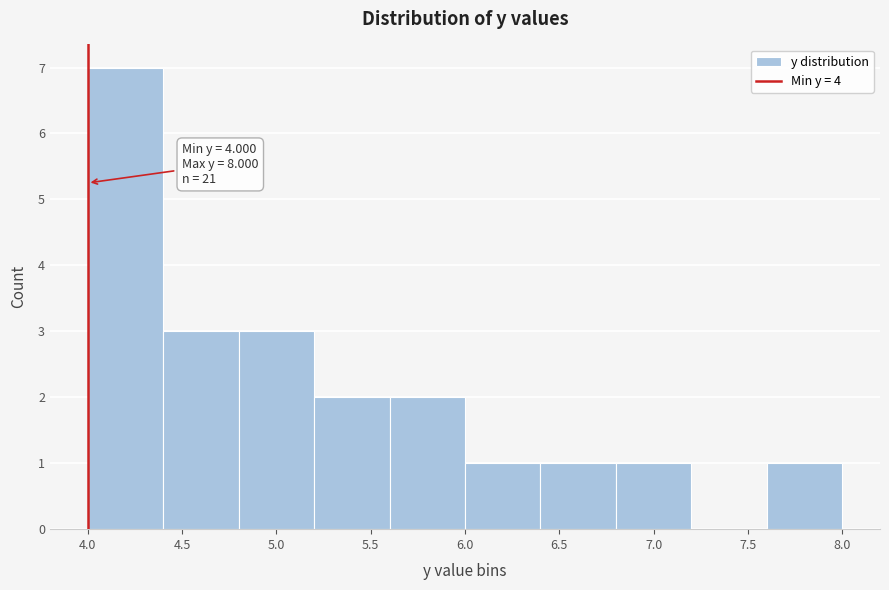

Over which range of the x-axis is the bar tallest?

4.0 to 4.4